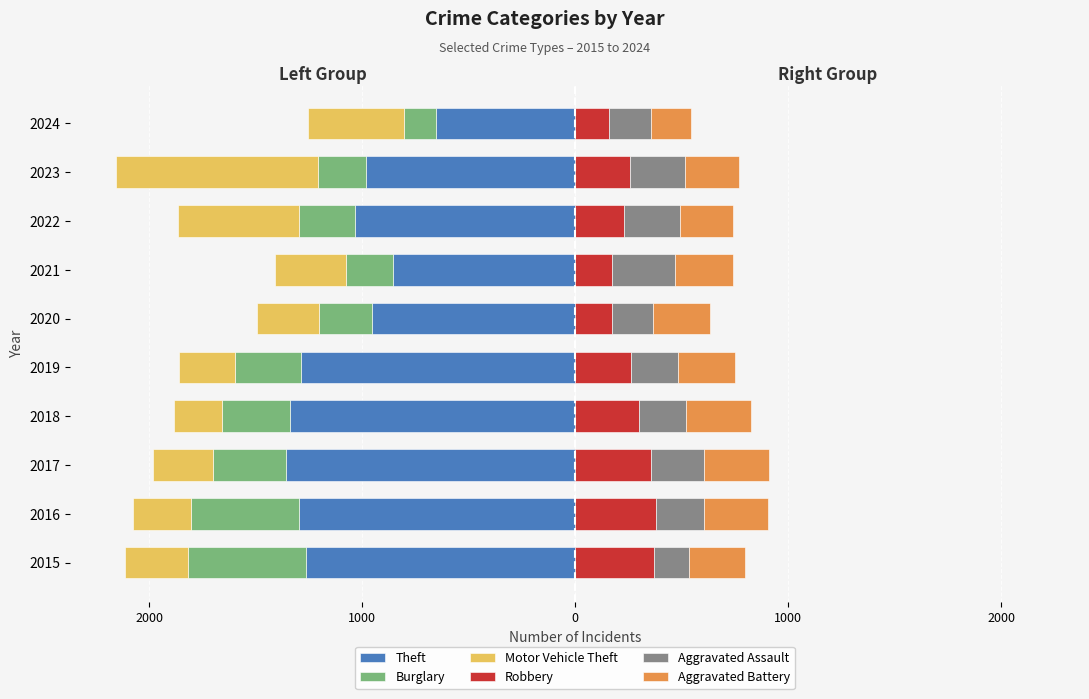

How many bars are there in total?

60